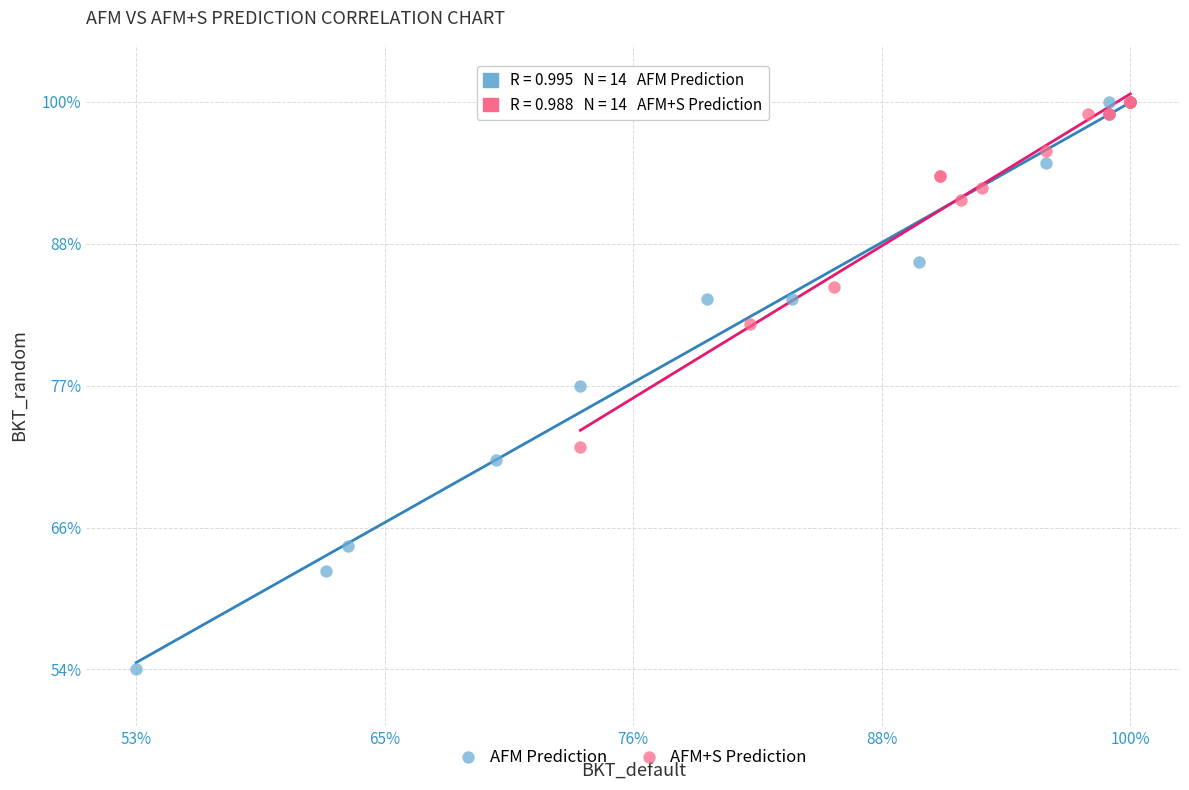

What are all the series names shown in the legend?

AFM Prediction, AFM+S Prediction